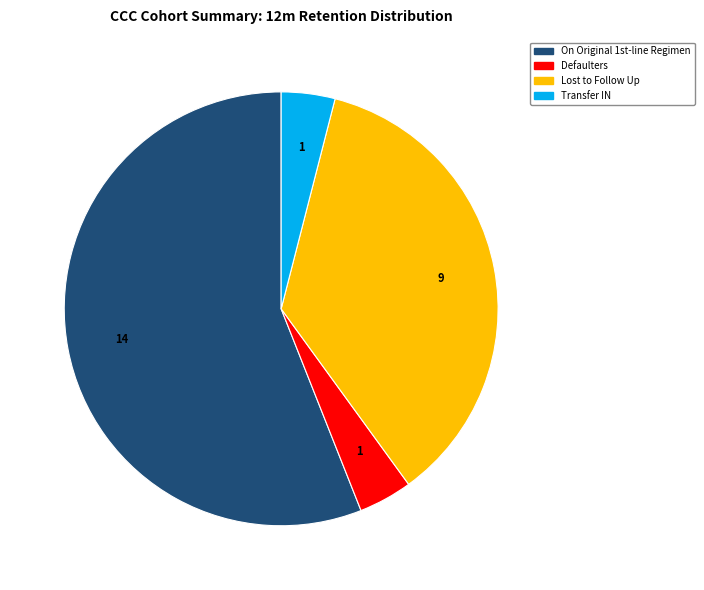

Is there any slice that represents more than half of the pie?

Yes